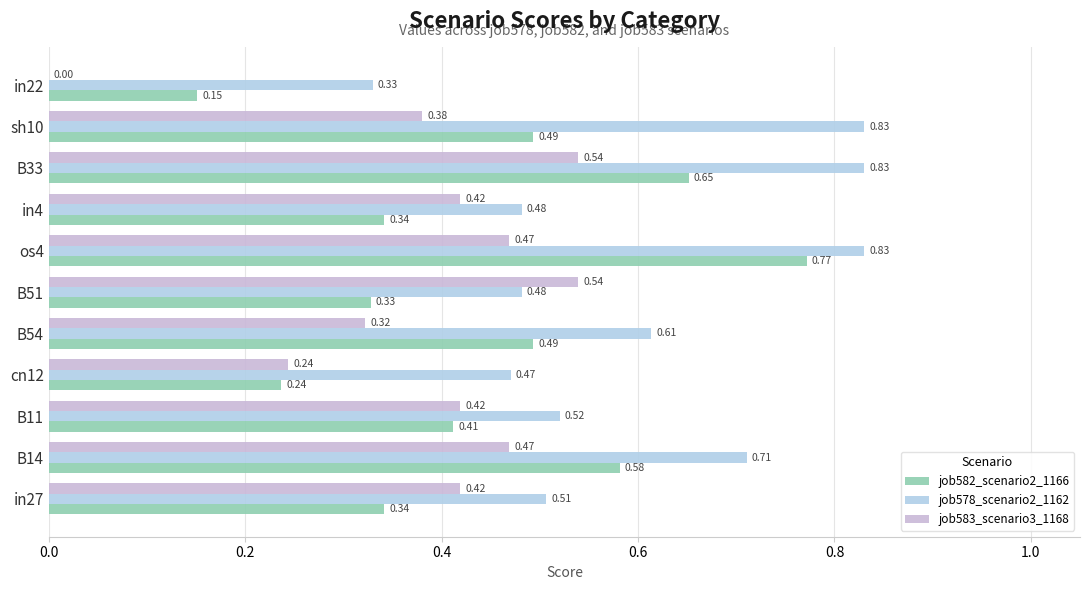

How many distinct data groups are displayed?

3